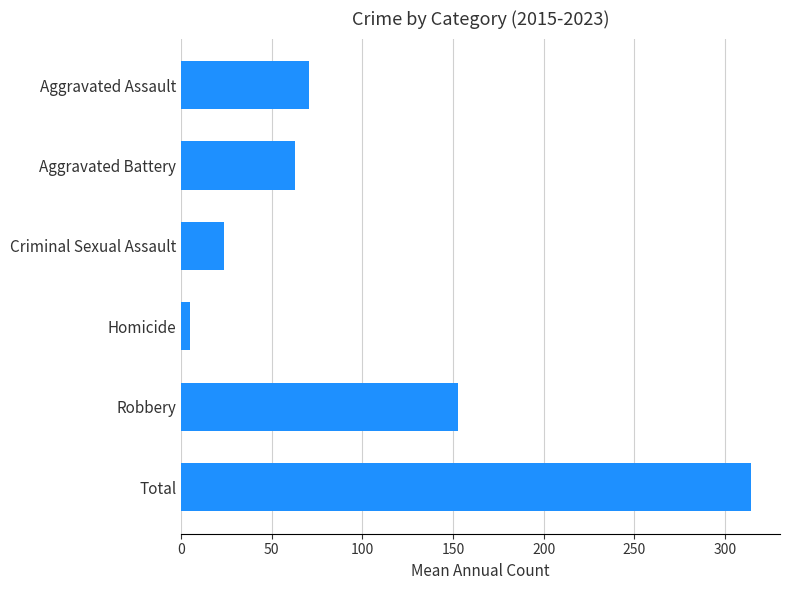

How many values are below 70?

3